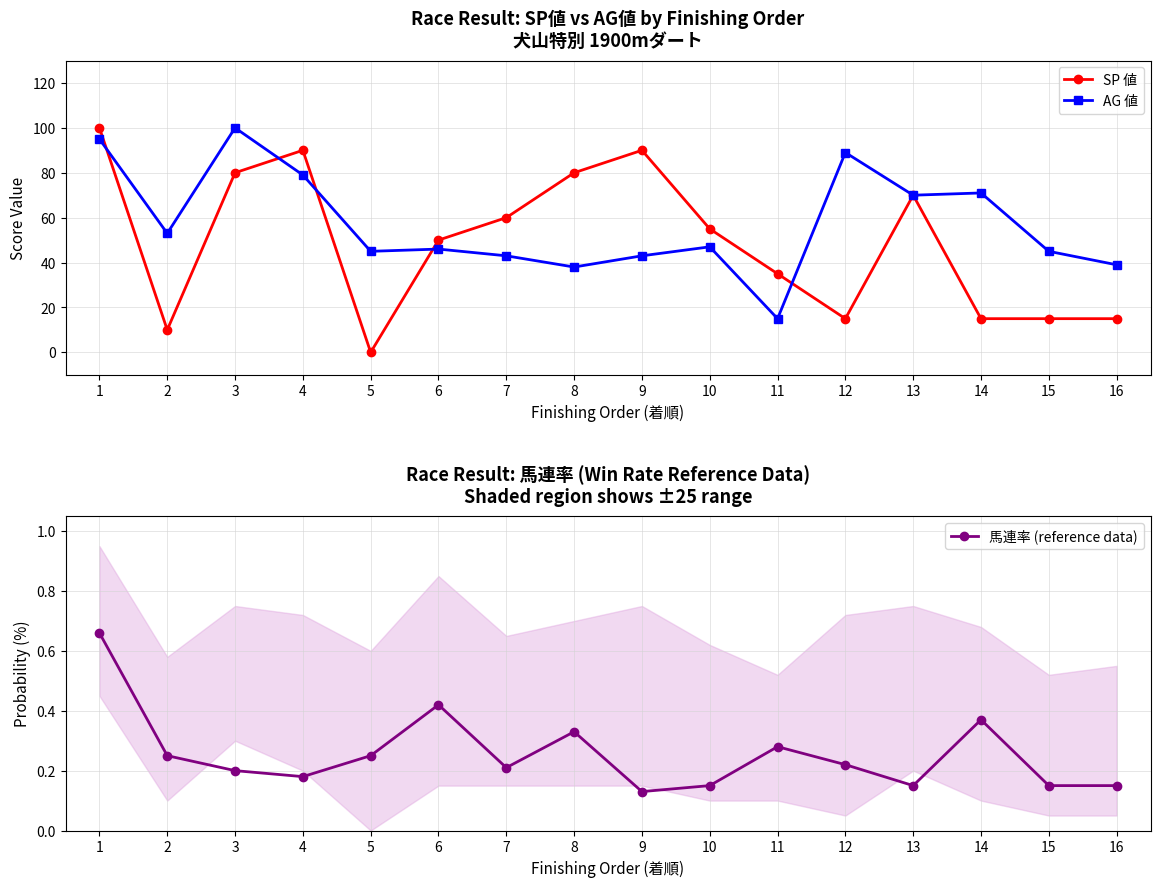

What is the average value of the AG 値 series?

57